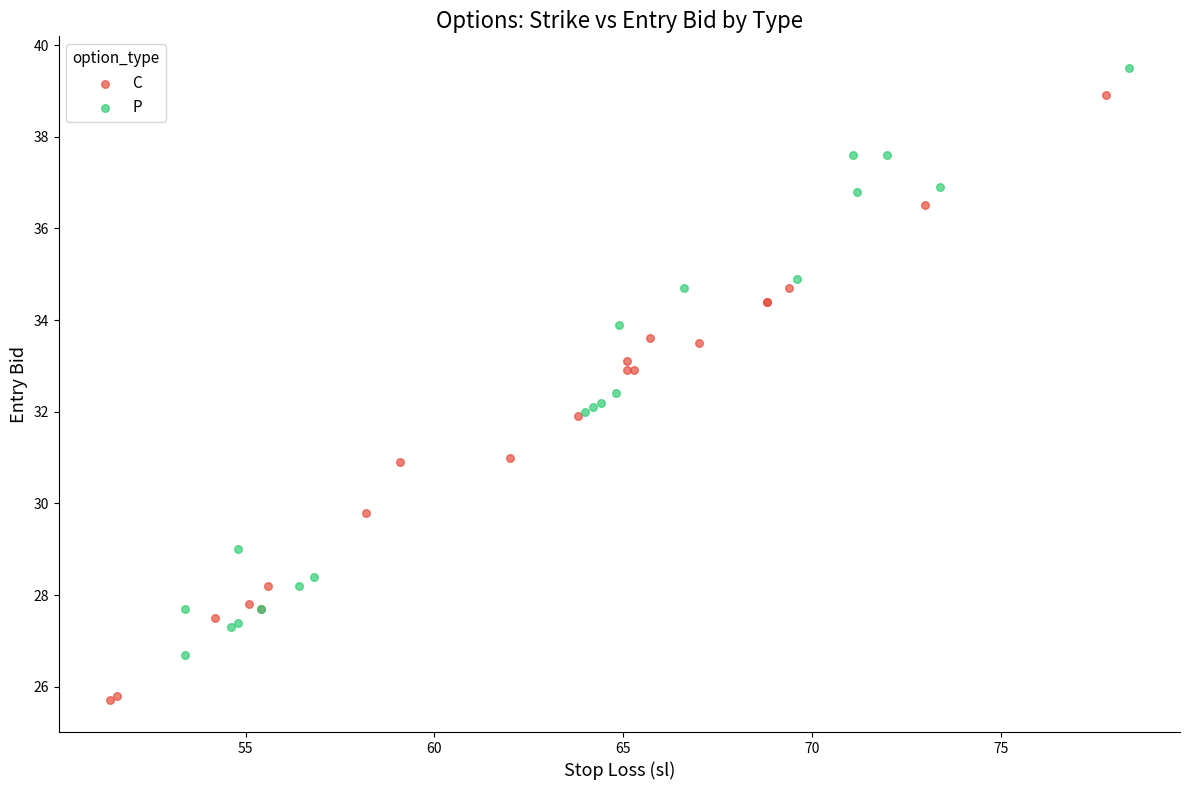

Which series contains the lowest Y value?

C